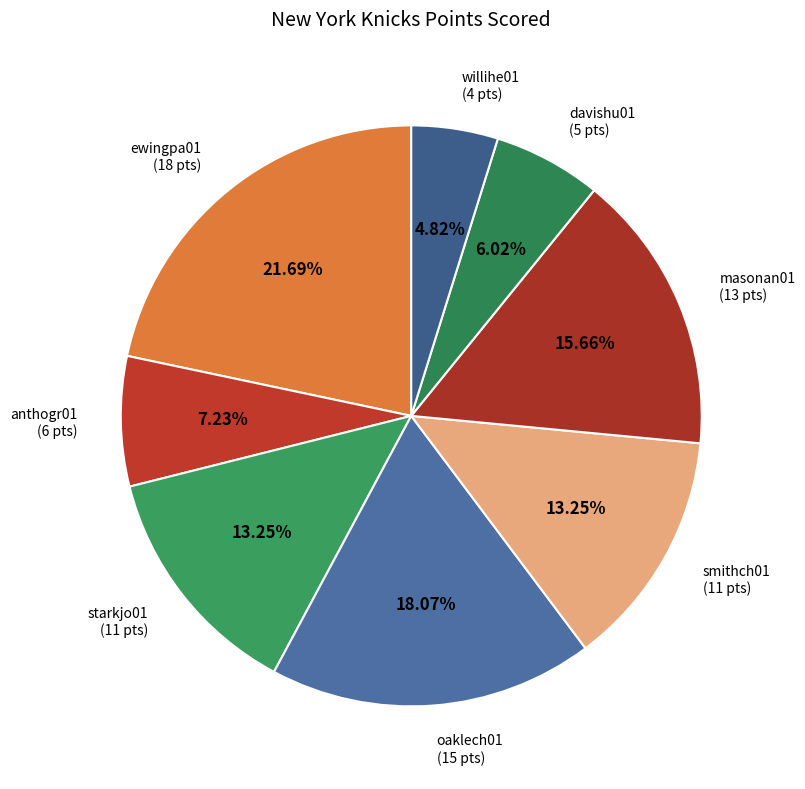

How many slices are in this pie chart?

8